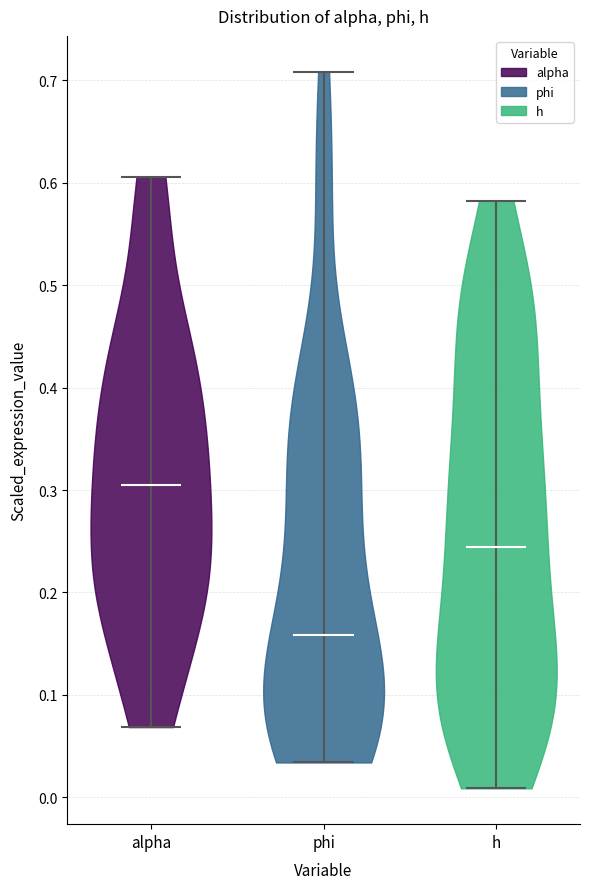

Reading left to right, read every violin against the y-axis: where its median line is, and the lowest and highest points it reaches. The values are not printed on the chart, so give them approximately, as read against the axis.

alpha: median line 0.30, lowest point 0.07, highest point 0.61
phi: median line 0.16, lowest point 0.03, highest point 0.71
h: median line 0.24, lowest point 0.01, highest point 0.58